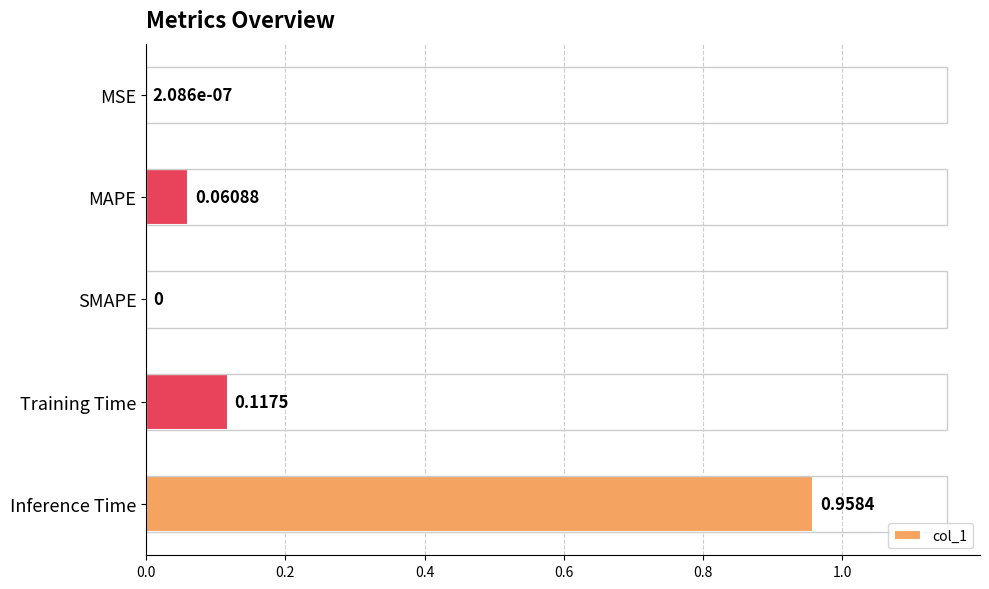

Between Training Time and Inference Time, which is larger?

Inference Time